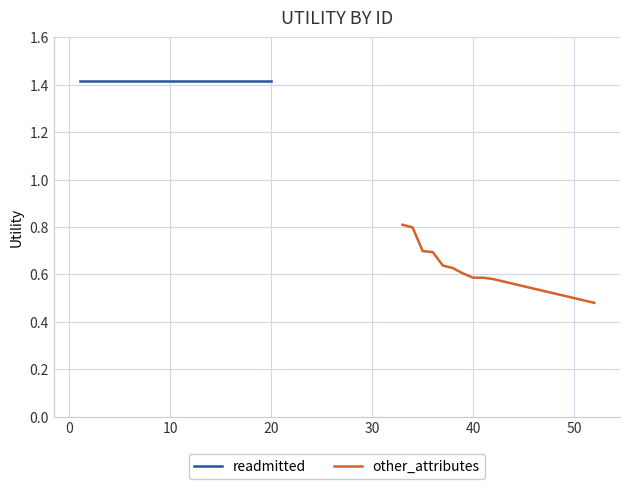

Reading left to right, what are all the values shown in this chart?

readmitted: 1.4	1.4	1.4	1.4	1.4	1.4	1.4	1.4	1.4	1.4	1.4	1.4	1.4	1.4	1.4	1.4	1.4	1.4	1.4	1.4
other_attributes: 0.8	0.8	0.7	0.7	0.6	0.6	0.6	0.6	0.6	0.6	0.6	0.6	0.6	0.5	0.5	0.5	0.5	0.5	0.5	0.5